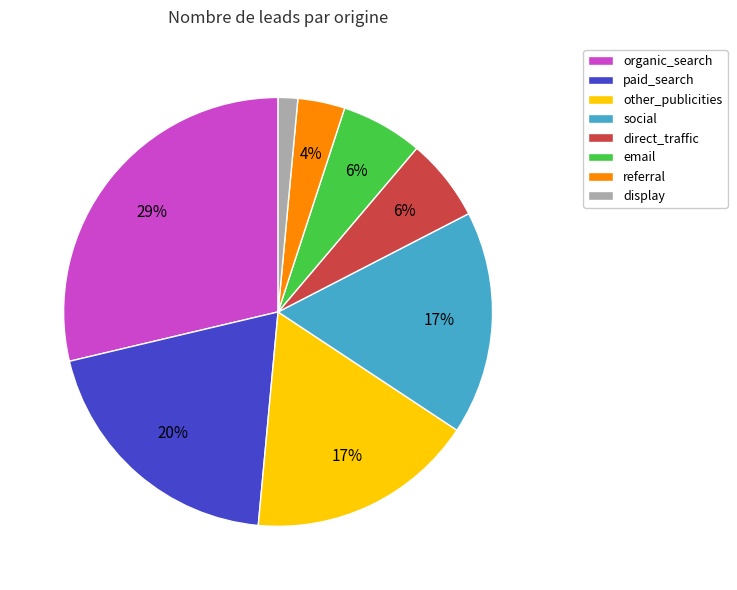

Is it true that social is 17% of the pie?

True